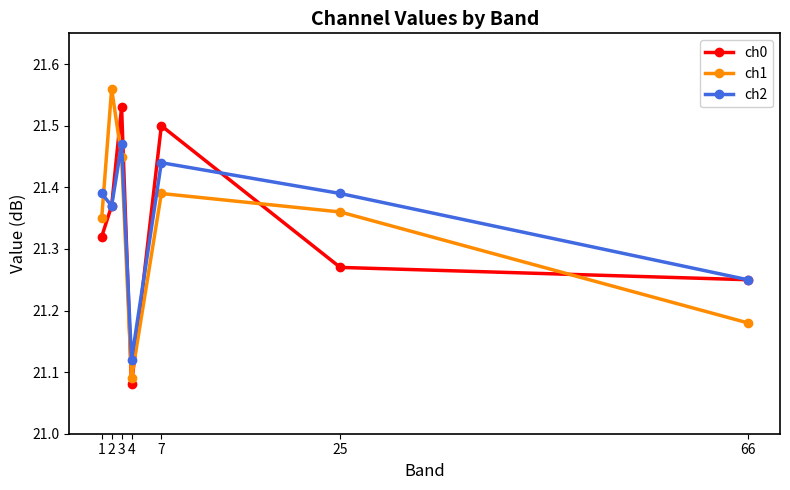

What are all the series names shown in the legend?

ch0, ch1, ch2